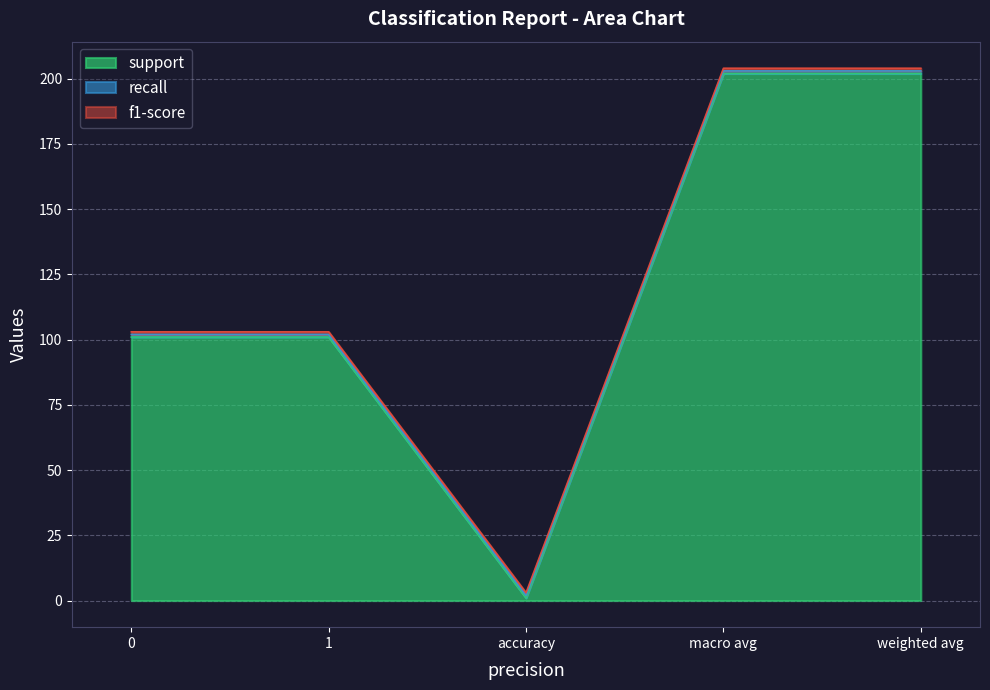

True or false: f1-score and recall cross at least once.

False